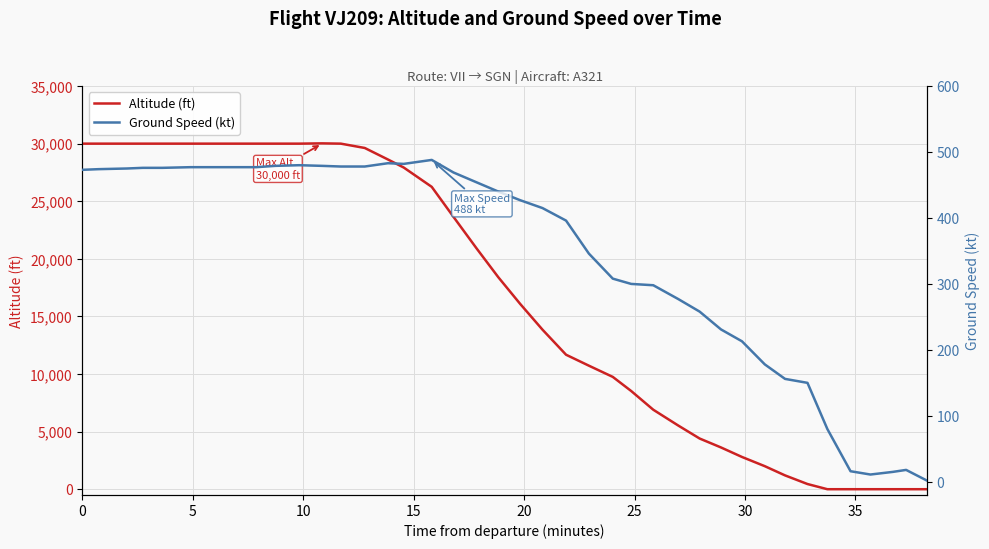

Reading right to left, transcribe all the data shown in this chart.

Altitude (ft): 0	0	0	0	0	0	450	1200	2000	2800	3625	4400	5525	6900	8525	9750	10725	11675	13850	16100	18400	20900	23650	26250	27925	28625	29625	30000	30025	30000	30000	30000	30000	30000	30000	30000	30000	30000	30000	30000
Ground Speed (kt): 2	18	15	11	16	80	150	156	178	213	231	258	277	298	300	308	346	396	415	427	440	454	469	488	482	483	478	478	479	480	479	477	477	477	477	476	476	475	474	473